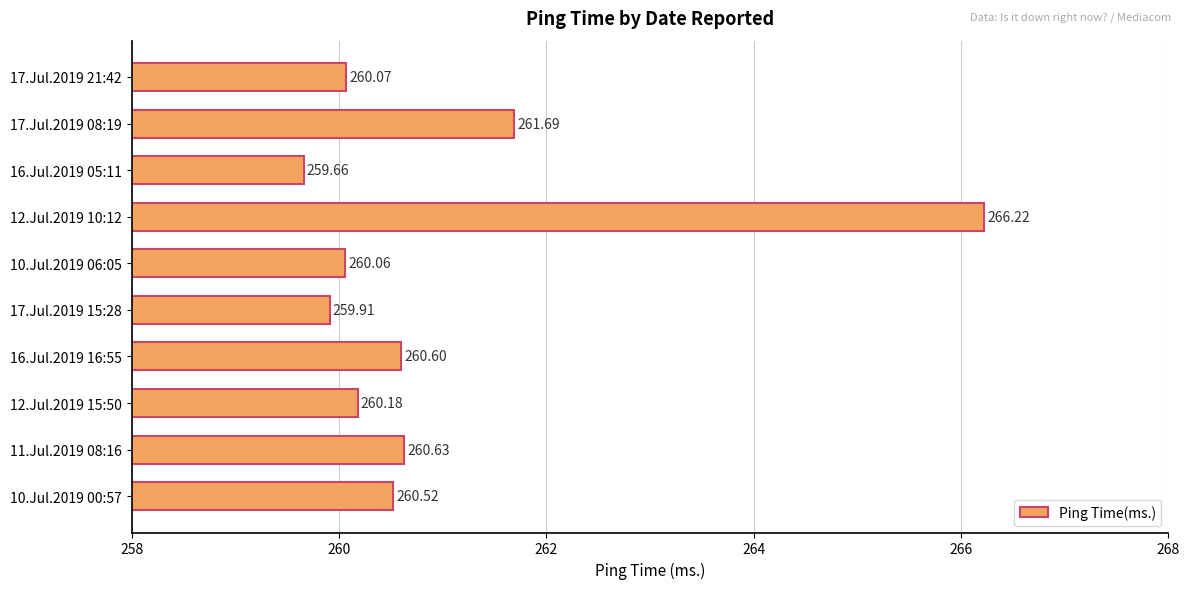

Rank the categories by value from highest to lowest.

12.Jul.2019 10:12, 17.Jul.2019 08:19, 11.Jul.2019 08:16, 16.Jul.2019 16:55, 10.Jul.2019 00:57, 12.Jul.2019 15:50, 17.Jul.2019 21:42, 10.Jul.2019 06:05, 17.Jul.2019 15:28, 16.Jul.2019 05:11